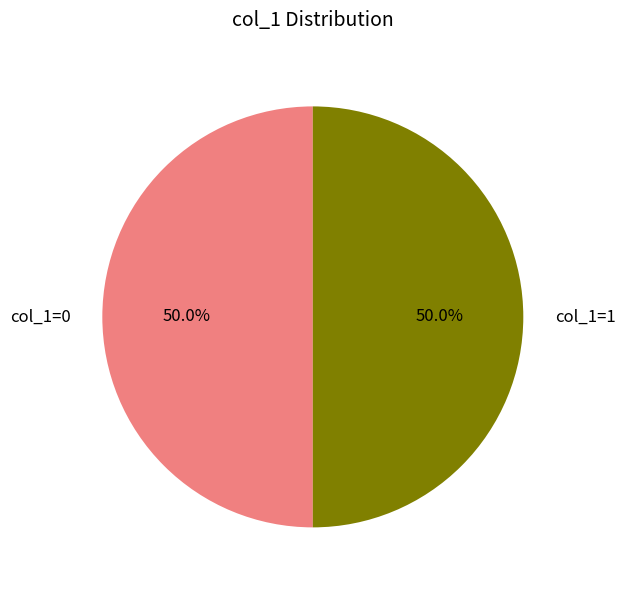

Approximately how many times larger is the value at col_1=0 compared to col_1=1?

1.0